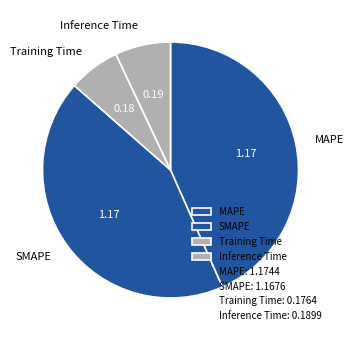

Approximately how many times larger is the value at SMAPE compared to MAPE?

1.0